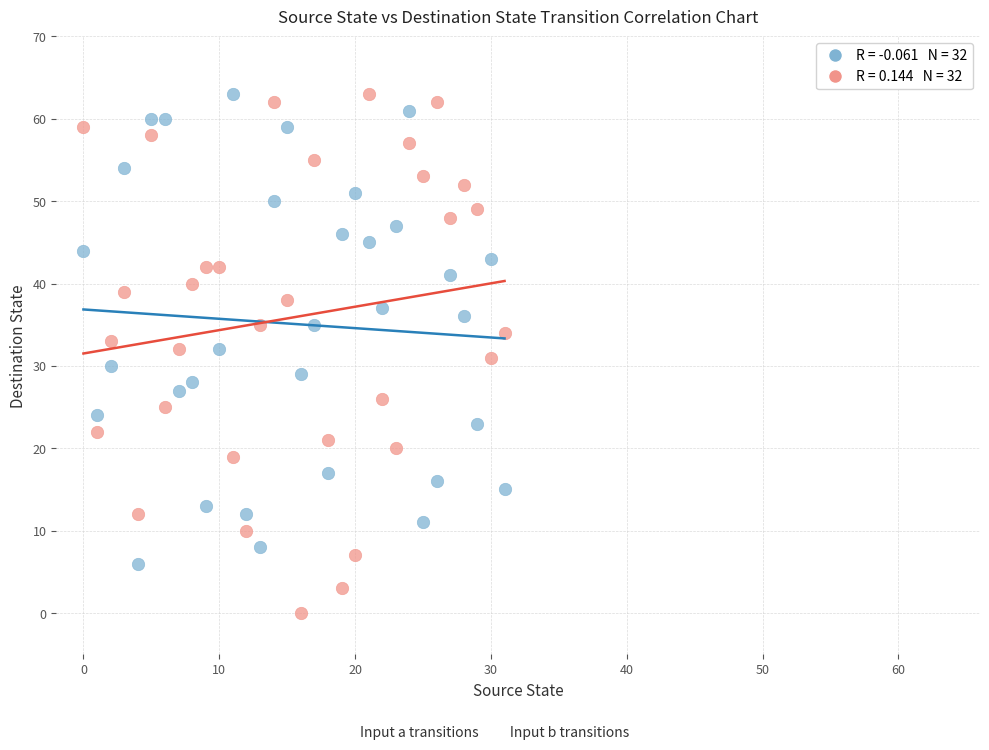

Across all data points, what is the range of Y values (max minus min)?

63